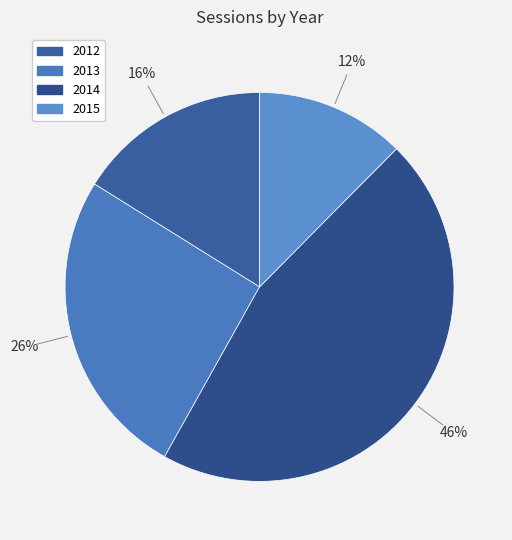

True or false: 2013 accounts for 26% of the total.

True